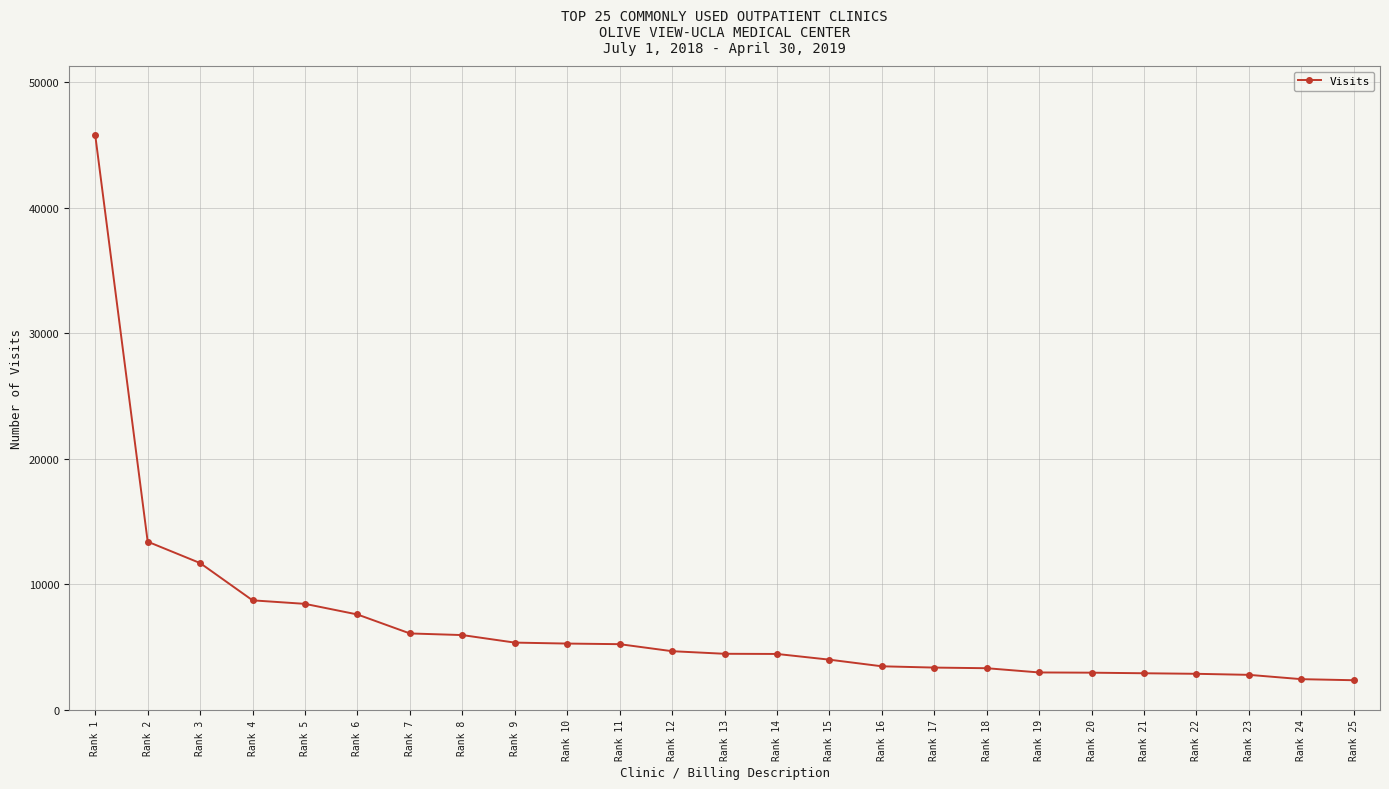

The value at Rank 2 is 19320. True or false?

False